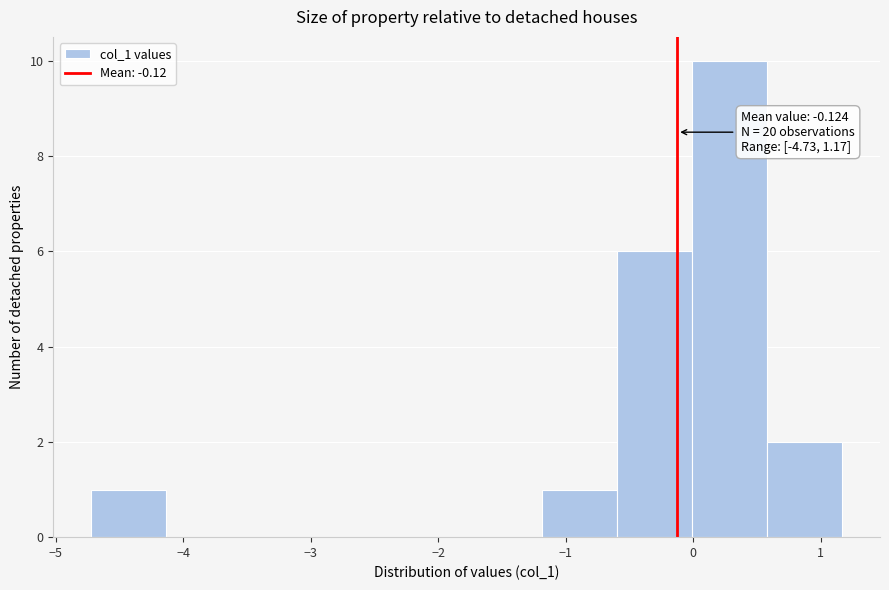

Which range on the x-axis has the tallest bar?

0.0 to 0.6